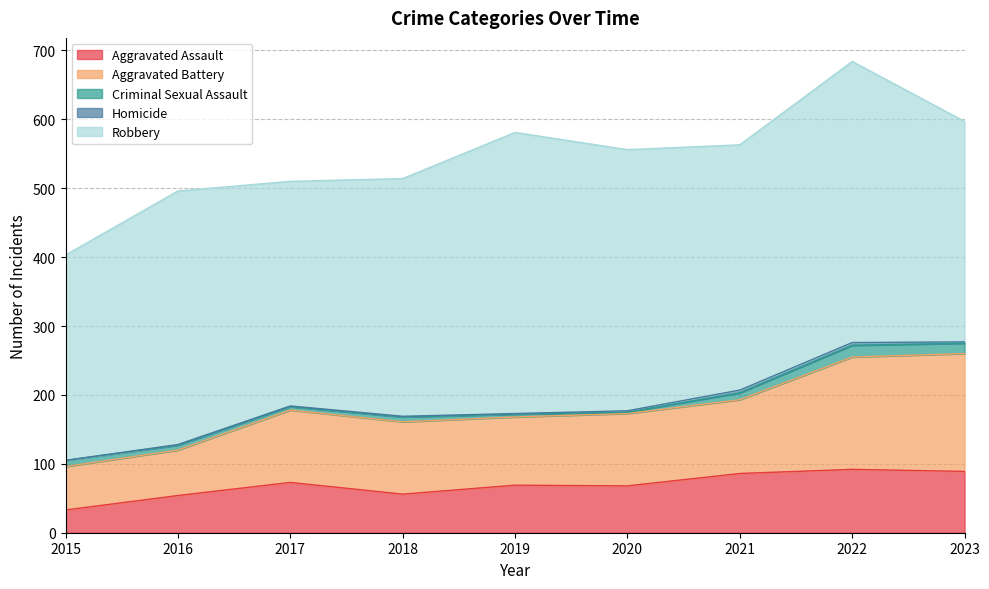

True or false: Homicide and Criminal Sexual Assault cross at least once.

False